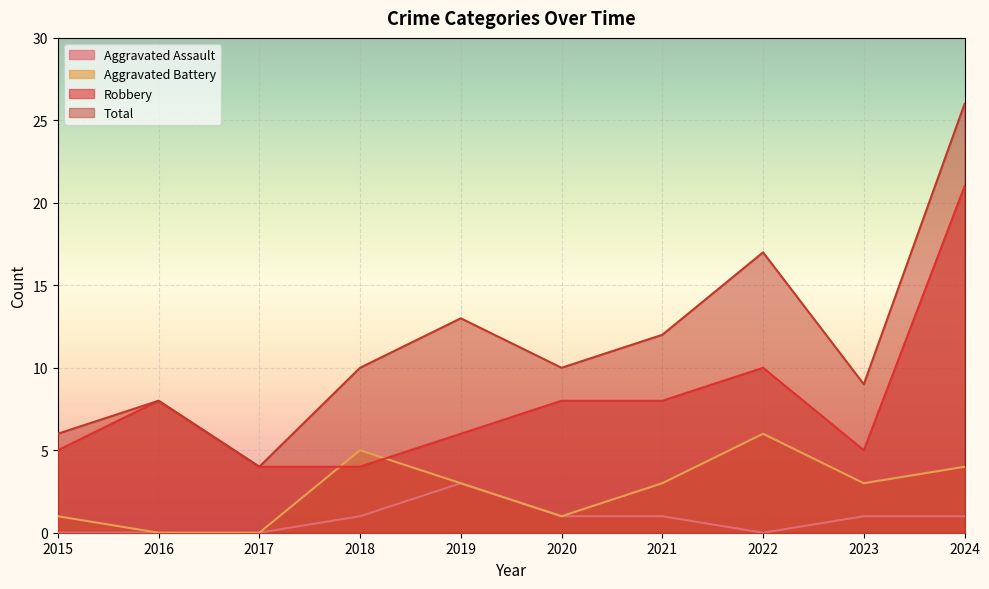

True or false: Aggravated Battery and Aggravated Assault intersect in this chart.

False